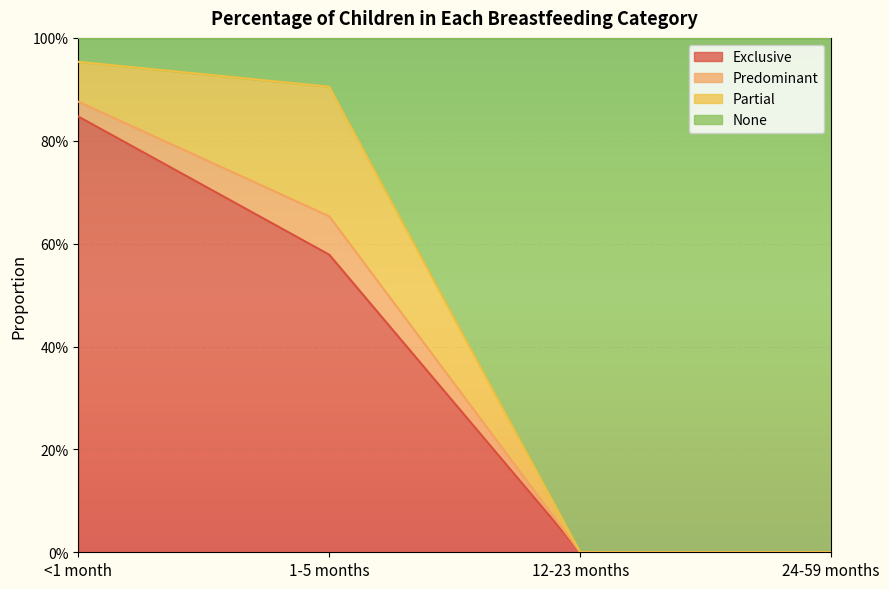

Does the chart display data point markers on the line(s)?

No